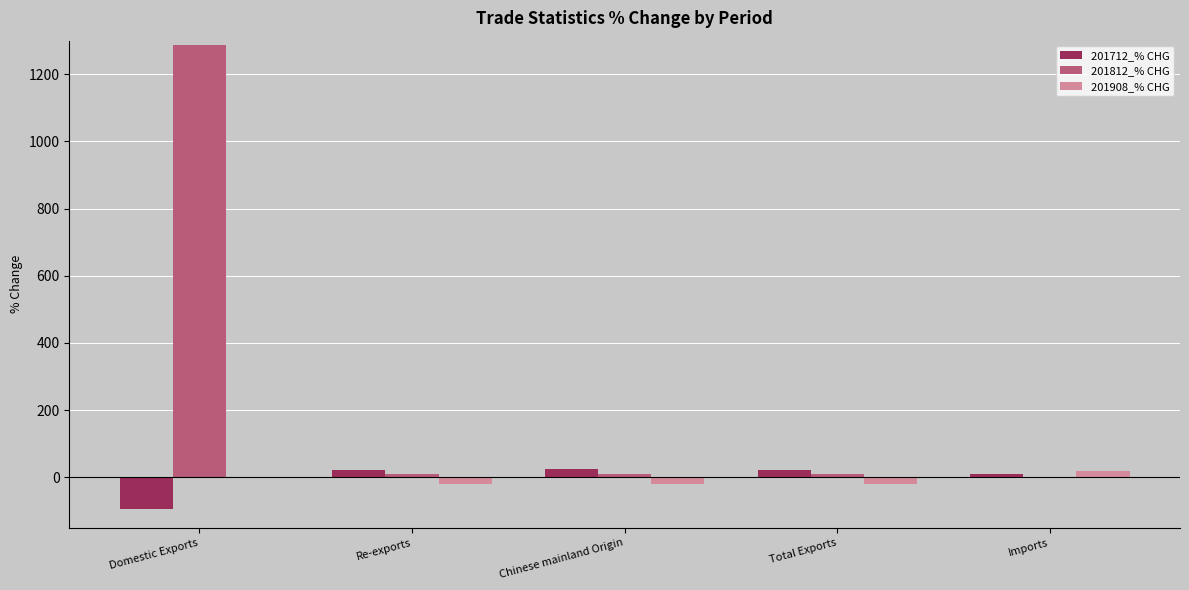

At which category does the chart reach its peak across all series?

Domestic Exports